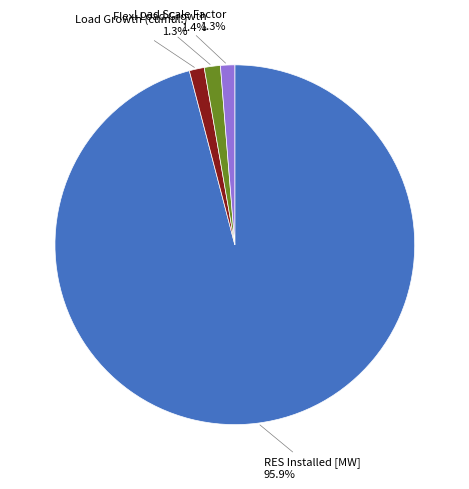

Do RES Installed [MW] and Flex. Load Growth together represent more than half of the pie?

Yes